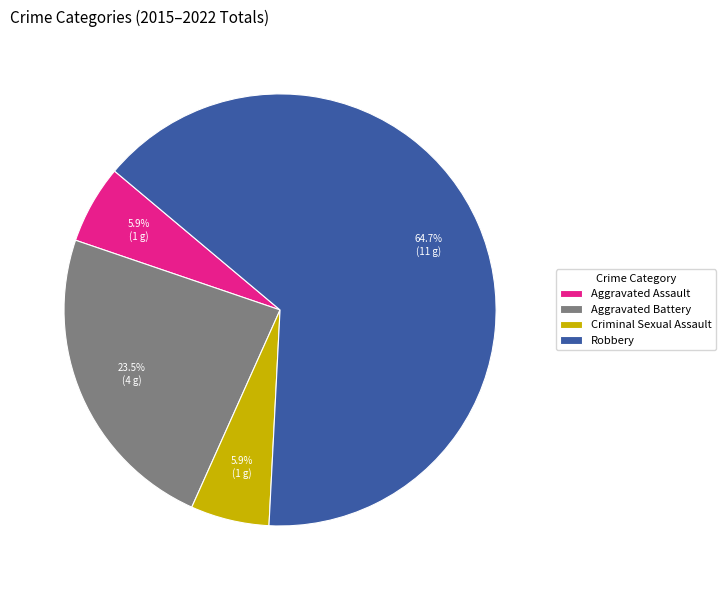

Which category has the biggest portion of the pie?

Robbery